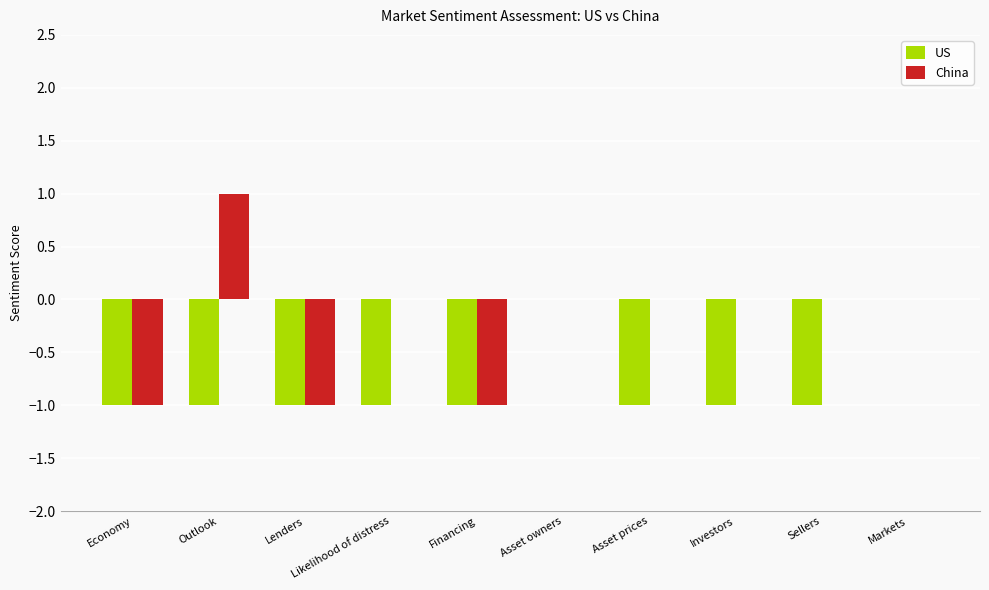

How many groups of bars are there?

10